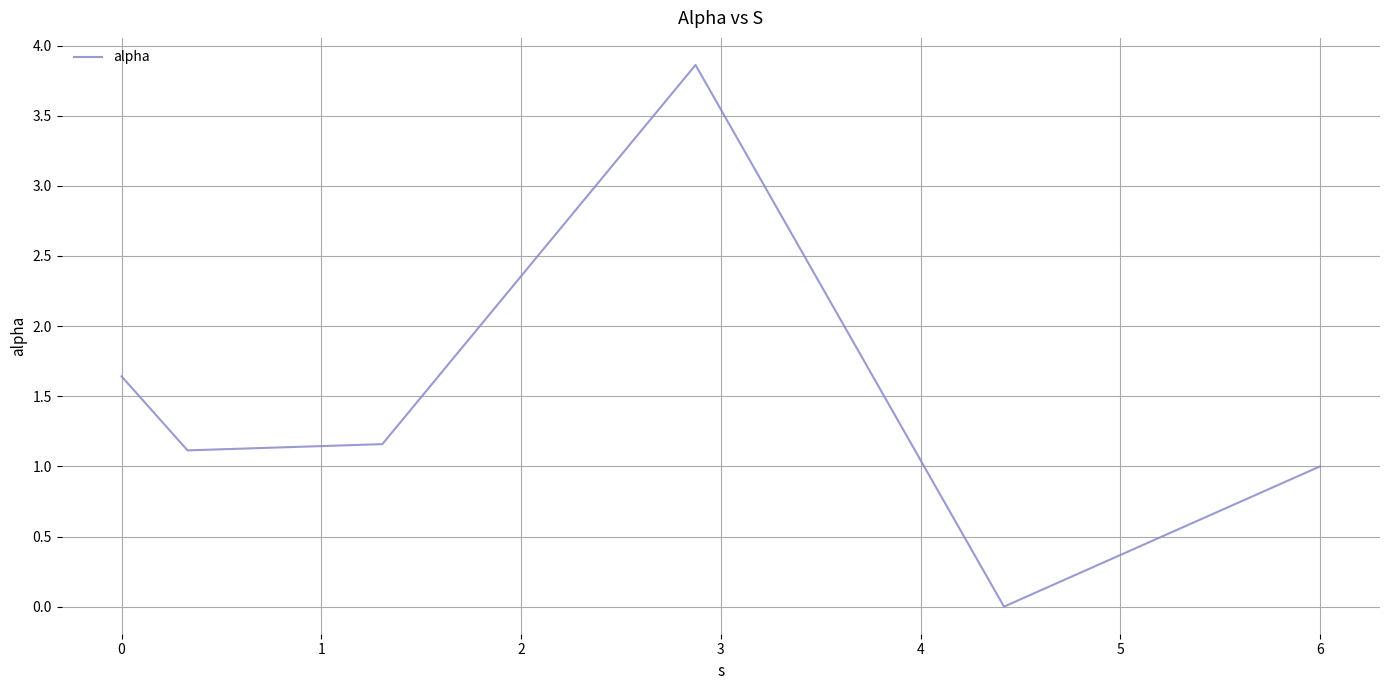

What is the difference between the maximum and minimum values?

3.9